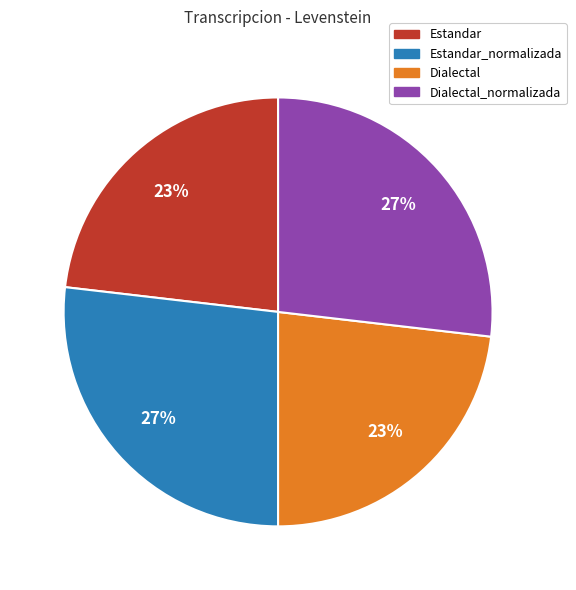

To the nearest percent, what is the difference between the largest and smallest slice percentages?

4%